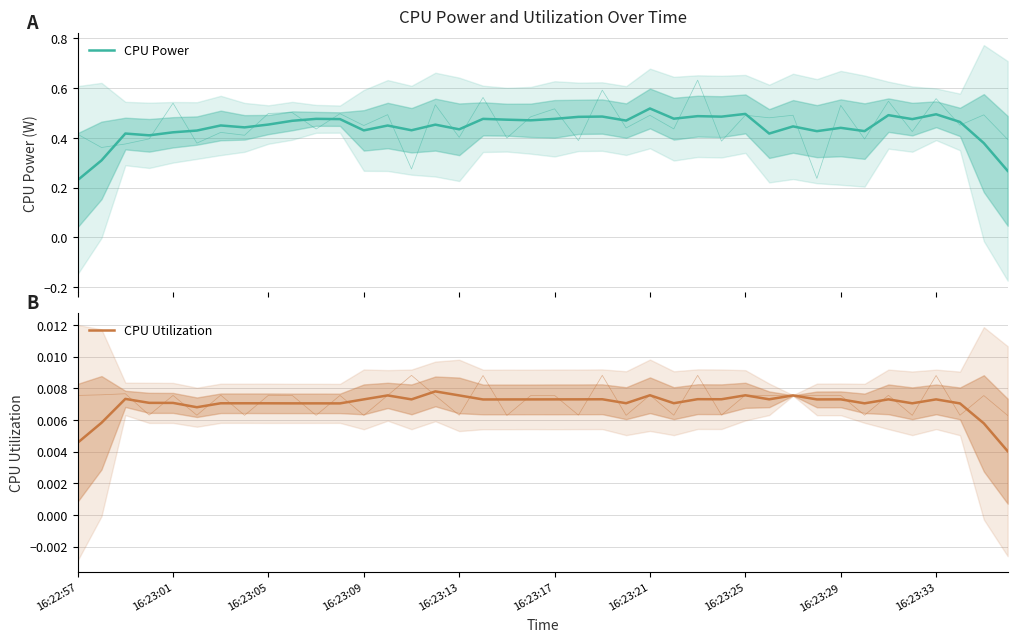

What are all the series names shown in the legend?

CPU Power, CPU Utilization